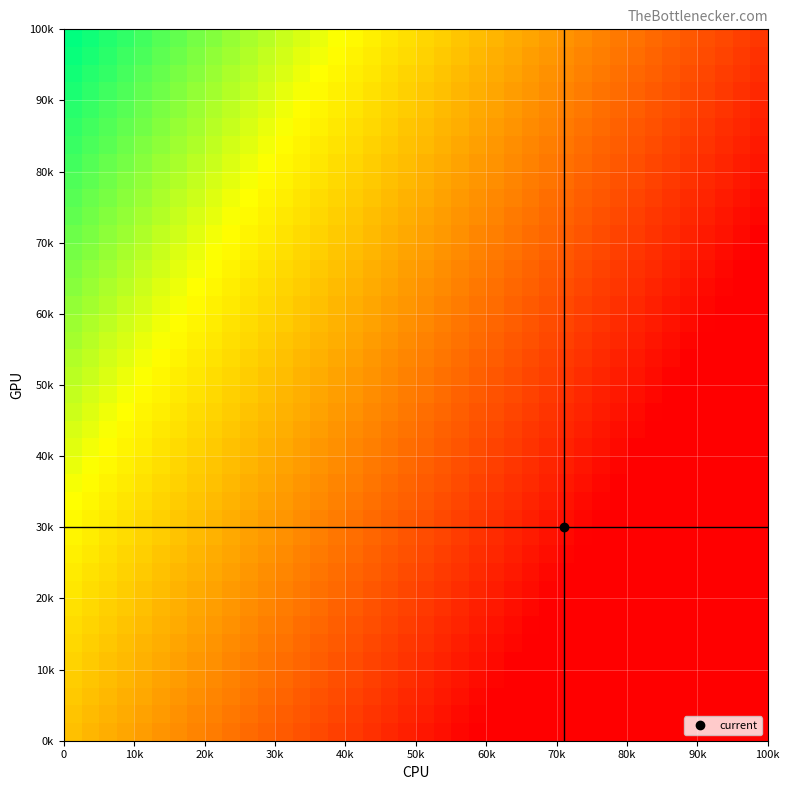

Reading left to right, what are all the values shown in this chart?

row_0: 0.0	-0.0	-0.1	-0.1	-0.2	-0.2	-0.3	-0.3	-0.4	-0.4	-0.4	-0.5	-0.5	-0.6	-0.6	-0.7	-0.7	-0.7	-0.8	-0.8	-0.9	-0.9	-1.0	-1.0	-1.1	-1.1	-1.1	-1.2	-1.2	-1.3	-1.3	-1.4	-1.4	-1.4	-1.5	-1.5	-1.6	-1.6	-1.7	-1.7
row_1: 0.0	-0.0	-0.1	-0.1	-0.1	-0.2	-0.2	-0.3	-0.3	-0.4	-0.4	-0.5	-0.5	-0.5	-0.6	-0.6	-0.7	-0.7	-0.8	-0.8	-0.9	-0.9	-0.9	-1.0	-1.0	-1.1	-1.1	-1.2	-1.2	-1.2	-1.3	-1.3	-1.4	-1.4	-1.5	-1.5	-1.6	-1.6	-1.6	-1.7
row_2: 0.1	0.0	-0.0	-0.1	-0.1	-0.2	-0.2	-0.3	-0.3	-0.3	-0.4	-0.4	-0.5	-0.5	-0.6	-0.6	-0.7	-0.7	-0.7	-0.8	-0.8	-0.9	-0.9	-1.0	-1.0	-1.0	-1.1	-1.1	-1.2	-1.2	-1.3	-1.3	-1.4	-1.4	-1.4	-1.5	-1.5	-1.6	-1.6	-1.7
row_3: 0.1	0.0	-0.0	-0.1	-0.1	-0.1	-0.2	-0.2	-0.3	-0.3	-0.4	-0.4	-0.4	-0.5	-0.5	-0.6	-0.6	-0.7	-0.7	-0.8	-0.8	-0.8	-0.9	-0.9	-1.0	-1.0	-1.1	-1.1	-1.2	-1.2	-1.2	-1.3	-1.3	-1.4	-1.4	-1.5	-1.5	-1.5	-1.6	-1.6
row_4: 0.1	0.1	0.0	-0.0	-0.1	-0.1	-0.2	-0.2	-0.2	-0.3	-0.3	-0.4	-0.4	-0.5	-0.5	-0.6	-0.6	-0.6	-0.7	-0.7	-0.8	-0.8	-0.9	-0.9	-0.9	-1.0	-1.0	-1.1	-1.1	-1.2	-1.2	-1.3	-1.3	-1.3	-1.4	-1.4	-1.5	-1.5	-1.6	-1.6
row_5: 0.1	0.1	0.0	-0.0	-0.0	-0.1	-0.1	-0.2	-0.2	-0.3	-0.3	-0.4	-0.4	-0.4	-0.5	-0.5	-0.6	-0.6	-0.7	-0.7	-0.7	-0.8	-0.8	-0.9	-0.9	-1.0	-1.0	-1.1	-1.1	-1.1	-1.2	-1.2	-1.3	-1.3	-1.4	-1.4	-1.5	-1.5	-1.5	-1.6
row_6: 0.2	0.1	0.1	0.0	-0.0	-0.1	-0.1	-0.2	-0.2	-0.2	-0.3	-0.3	-0.4	-0.4	-0.5	-0.5	-0.5	-0.6	-0.6	-0.7	-0.7	-0.8	-0.8	-0.9	-0.9	-0.9	-1.0	-1.0	-1.1	-1.1	-1.2	-1.2	-1.2	-1.3	-1.3	-1.4	-1.4	-1.5	-1.5	-1.6
row_7: 0.2	0.1	0.1	0.0	0.0	-0.0	-0.1	-0.1	-0.2	-0.2	-0.3	-0.3	-0.3	-0.4	-0.4	-0.5	-0.5	-0.6	-0.6	-0.7	-0.7	-0.7	-0.8	-0.8	-0.9	-0.9	-1.0	-1.0	-1.0	-1.1	-1.1	-1.2	-1.2	-1.3	-1.3	-1.4	-1.4	-1.4	-1.5	-1.5
row_8: 0.2	0.2	0.1	0.1	0.0	-0.0	-0.1	-0.1	-0.1	-0.2	-0.2	-0.3	-0.3	-0.4	-0.4	-0.5	-0.5	-0.5	-0.6	-0.6	-0.7	-0.7	-0.8	-0.8	-0.8	-0.9	-0.9	-1.0	-1.0	-1.1	-1.1	-1.2	-1.2	-1.2	-1.3	-1.3	-1.4	-1.4	-1.5	-1.5
row_9: 0.2	0.2	0.1	0.1	0.1	0.0	-0.0	-0.1	-0.1	-0.2	-0.2	-0.3	-0.3	-0.3	-0.4	-0.4	-0.5	-0.5	-0.6	-0.6	-0.6	-0.7	-0.7	-0.8	-0.8	-0.9	-0.9	-1.0	-1.0	-1.0	-1.1	-1.1	-1.2	-1.2	-1.3	-1.3	-1.3	-1.4	-1.4	-1.5
row_10: 0.3	0.2	0.2	0.1	0.1	0.0	-0.0	-0.1	-0.1	-0.1	-0.2	-0.2	-0.3	-0.3	-0.4	-0.4	-0.4	-0.5	-0.5	-0.6	-0.6	-0.7	-0.7	-0.8	-0.8	-0.8	-0.9	-0.9	-1.0	-1.0	-1.1	-1.1	-1.1	-1.2	-1.2	-1.3	-1.3	-1.4	-1.4	-1.5
row_11: 0.3	0.2	0.2	0.2	0.1	0.1	0.0	-0.0	-0.1	-0.1	-0.2	-0.2	-0.2	-0.3	-0.3	-0.4	-0.4	-0.5	-0.5	-0.6	-0.6	-0.6	-0.7	-0.7	-0.8	-0.8	-0.9	-0.9	-0.9	-1.0	-1.0	-1.1	-1.1	-1.2	-1.2	-1.3	-1.3	-1.3	-1.4	-1.4
row_12: 0.3	0.3	0.2	0.2	0.1	0.1	0.0	0.0	-0.0	-0.1	-0.1	-0.2	-0.2	-0.3	-0.3	-0.4	-0.4	-0.4	-0.5	-0.5	-0.6	-0.6	-0.7	-0.7	-0.7	-0.8	-0.8	-0.9	-0.9	-1.0	-1.0	-1.1	-1.1	-1.1	-1.2	-1.2	-1.3	-1.3	-1.4	-1.4
row_13: 0.3	0.3	0.2	0.2	0.2	0.1	0.1	0.0	-0.0	-0.1	-0.1	-0.1	-0.2	-0.2	-0.3	-0.3	-0.4	-0.4	-0.5	-0.5	-0.5	-0.6	-0.6	-0.7	-0.7	-0.8	-0.8	-0.9	-0.9	-0.9	-1.0	-1.0	-1.1	-1.1	-1.2	-1.2	-1.2	-1.3	-1.3	-1.4
row_14: 0.4	0.3	0.3	0.2	0.2	0.1	0.1	0.1	0.0	-0.0	-0.1	-0.1	-0.2	-0.2	-0.3	-0.3	-0.3	-0.4	-0.4	-0.5	-0.5	-0.6	-0.6	-0.6	-0.7	-0.7	-0.8	-0.8	-0.9	-0.9	-1.0	-1.0	-1.0	-1.1	-1.1	-1.2	-1.2	-1.3	-1.3	-1.4
row_15: 0.4	0.3	0.3	0.3	0.2	0.2	0.1	0.1	0.0	-0.0	-0.1	-0.1	-0.1	-0.2	-0.2	-0.3	-0.3	-0.4	-0.4	-0.4	-0.5	-0.5	-0.6	-0.6	-0.7	-0.7	-0.8	-0.8	-0.8	-0.9	-0.9	-1.0	-1.0	-1.1	-1.1	-1.2	-1.2	-1.2	-1.3	-1.3
row_16: 0.4	0.4	0.3	0.3	0.2	0.2	0.1	0.1	0.1	0.0	-0.0	-0.1	-0.1	-0.2	-0.2	-0.2	-0.3	-0.3	-0.4	-0.4	-0.5	-0.5	-0.6	-0.6	-0.6	-0.7	-0.7	-0.8	-0.8	-0.9	-0.9	-0.9	-1.0	-1.0	-1.1	-1.1	-1.2	-1.2	-1.3	-1.3
row_17: 0.4	0.4	0.3	0.3	0.3	0.2	0.2	0.1	0.1	0.0	-0.0	-0.0	-0.1	-0.1	-0.2	-0.2	-0.3	-0.3	-0.4	-0.4	-0.4	-0.5	-0.5	-0.6	-0.6	-0.7	-0.7	-0.7	-0.8	-0.8	-0.9	-0.9	-1.0	-1.0	-1.1	-1.1	-1.1	-1.2	-1.2	-1.3
row_18: 0.5	0.4	0.4	0.3	0.3	0.2	0.2	0.2	0.1	0.1	0.0	-0.0	-0.1	-0.1	-0.2	-0.2	-0.2	-0.3	-0.3	-0.4	-0.4	-0.5	-0.5	-0.5	-0.6	-0.6	-0.7	-0.7	-0.8	-0.8	-0.9	-0.9	-0.9	-1.0	-1.0	-1.1	-1.1	-1.2	-1.2	-1.2
row_19: 0.5	0.4	0.4	0.4	0.3	0.3	0.2	0.2	0.1	0.1	0.0	0.0	-0.0	-0.1	-0.1	-0.2	-0.2	-0.3	-0.3	-0.3	-0.4	-0.4	-0.5	-0.5	-0.6	-0.6	-0.7	-0.7	-0.7	-0.8	-0.8	-0.9	-0.9	-1.0	-1.0	-1.0	-1.1	-1.1	-1.2	-1.2
row_20: 0.5	0.5	0.4	0.4	0.3	0.3	0.2	0.2	0.2	0.1	0.1	0.0	-0.0	-0.1	-0.1	-0.1	-0.2	-0.2	-0.3	-0.3	-0.4	-0.4	-0.5	-0.5	-0.5	-0.6	-0.6	-0.7	-0.7	-0.8	-0.8	-0.8	-0.9	-0.9	-1.0	-1.0	-1.1	-1.1	-1.2	-1.2
row_21: 0.5	0.5	0.5	0.4	0.4	0.3	0.3	0.2	0.2	0.1	0.1	0.1	0.0	-0.0	-0.1	-0.1	-0.2	-0.2	-0.3	-0.3	-0.3	-0.4	-0.4	-0.5	-0.5	-0.6	-0.6	-0.6	-0.7	-0.7	-0.8	-0.8	-0.9	-0.9	-1.0	-1.0	-1.0	-1.1	-1.1	-1.2
row_22: 0.6	0.5	0.5	0.4	0.4	0.3	0.3	0.3	0.2	0.2	0.1	0.1	0.0	-0.0	-0.0	-0.1	-0.1	-0.2	-0.2	-0.3	-0.3	-0.4	-0.4	-0.4	-0.5	-0.5	-0.6	-0.6	-0.7	-0.7	-0.8	-0.8	-0.8	-0.9	-0.9	-1.0	-1.0	-1.1	-1.1	-1.1
row_23: 0.6	0.5	0.5	0.5	0.4	0.4	0.3	0.3	0.2	0.2	0.2	0.1	0.1	0.0	-0.0	-0.1	-0.1	-0.2	-0.2	-0.2	-0.3	-0.3	-0.4	-0.4	-0.5	-0.5	-0.6	-0.6	-0.6	-0.7	-0.7	-0.8	-0.8	-0.9	-0.9	-0.9	-1.0	-1.0	-1.1	-1.1
row_24: 0.6	0.6	0.5	0.5	0.4	0.4	0.4	0.3	0.3	0.2	0.2	0.1	0.1	0.0	0.0	-0.0	-0.1	-0.1	-0.2	-0.2	-0.3	-0.3	-0.3	-0.4	-0.4	-0.5	-0.5	-0.6	-0.6	-0.7	-0.7	-0.7	-0.8	-0.8	-0.9	-0.9	-1.0	-1.0	-1.1	-1.1
row_25: 0.6	0.6	0.6	0.5	0.5	0.4	0.4	0.3	0.3	0.2	0.2	0.2	0.1	0.1	0.0	-0.0	-0.1	-0.1	-0.1	-0.2	-0.2	-0.3	-0.3	-0.4	-0.4	-0.5	-0.5	-0.5	-0.6	-0.6	-0.7	-0.7	-0.8	-0.8	-0.9	-0.9	-0.9	-1.0	-1.0	-1.1
row_26: 0.7	0.6	0.6	0.5	0.5	0.4	0.4	0.4	0.3	0.3	0.2	0.2	0.1	0.1	0.1	0.0	-0.0	-0.1	-0.1	-0.2	-0.2	-0.3	-0.3	-0.3	-0.4	-0.4	-0.5	-0.5	-0.6	-0.6	-0.6	-0.7	-0.7	-0.8	-0.8	-0.9	-0.9	-1.0	-1.0	-1.0
row_27: 0.7	0.6	0.6	0.6	0.5	0.5	0.4	0.4	0.3	0.3	0.3	0.2	0.2	0.1	0.1	0.0	-0.0	-0.1	-0.1	-0.1	-0.2	-0.2	-0.3	-0.3	-0.4	-0.4	-0.4	-0.5	-0.5	-0.6	-0.6	-0.7	-0.7	-0.8	-0.8	-0.8	-0.9	-0.9	-1.0	-1.0
row_28: 0.7	0.7	0.6	0.6	0.5	0.5	0.5	0.4	0.4	0.3	0.3	0.2	0.2	0.1	0.1	0.1	0.0	-0.0	-0.1	-0.1	-0.2	-0.2	-0.2	-0.3	-0.3	-0.4	-0.4	-0.5	-0.5	-0.6	-0.6	-0.6	-0.7	-0.7	-0.8	-0.8	-0.9	-0.9	-0.9	-1.0
row_29: 0.7	0.7	0.7	0.6	0.6	0.5	0.5	0.4	0.4	0.3	0.3	0.3	0.2	0.2	0.1	0.1	0.0	-0.0	-0.0	-0.1	-0.1	-0.2	-0.2	-0.3	-0.3	-0.4	-0.4	-0.4	-0.5	-0.5	-0.6	-0.6	-0.7	-0.7	-0.7	-0.8	-0.8	-0.9	-0.9	-1.0
row_30: 0.8	0.7	0.7	0.6	0.6	0.5	0.5	0.5	0.4	0.4	0.3	0.3	0.2	0.2	0.2	0.1	0.1	0.0	-0.0	-0.1	-0.1	-0.2	-0.2	-0.2	-0.3	-0.3	-0.4	-0.4	-0.5	-0.5	-0.5	-0.6	-0.6	-0.7	-0.7	-0.8	-0.8	-0.9	-0.9	-0.9
row_31: 0.8	0.8	0.7	0.7	0.6	0.6	0.5	0.5	0.4	0.4	0.4	0.3	0.3	0.2	0.2	0.1	0.1	0.0	0.0	-0.0	-0.1	-0.1	-0.2	-0.2	-0.3	-0.3	-0.3	-0.4	-0.4	-0.5	-0.5	-0.6	-0.6	-0.7	-0.7	-0.7	-0.8	-0.8	-0.9	-0.9
row_32: 0.8	0.8	0.7	0.7	0.6	0.6	0.6	0.5	0.5	0.4	0.4	0.3	0.3	0.3	0.2	0.2	0.1	0.1	0.0	-0.0	-0.1	-0.1	-0.1	-0.2	-0.2	-0.3	-0.3	-0.4	-0.4	-0.5	-0.5	-0.5	-0.6	-0.6	-0.7	-0.7	-0.8	-0.8	-0.8	-0.9
row_33: 0.8	0.8	0.8	0.7	0.7	0.6	0.6	0.5	0.5	0.5	0.4	0.4	0.3	0.3	0.2	0.2	0.1	0.1	0.1	0.0	-0.0	-0.1	-0.1	-0.2	-0.2	-0.3	-0.3	-0.3	-0.4	-0.4	-0.5	-0.5	-0.6	-0.6	-0.6	-0.7	-0.7	-0.8	-0.8	-0.9
row_34: 0.9	0.8	0.8	0.7	0.7	0.7	0.6	0.6	0.5	0.5	0.4	0.4	0.3	0.3	0.3	0.2	0.2	0.1	0.1	0.0	-0.0	-0.0	-0.1	-0.1	-0.2	-0.2	-0.3	-0.3	-0.4	-0.4	-0.4	-0.5	-0.5	-0.6	-0.6	-0.7	-0.7	-0.8	-0.8	-0.8
row_35: 0.9	0.9	0.8	0.8	0.7	0.7	0.6	0.6	0.5	0.5	0.5	0.4	0.4	0.3	0.3	0.2	0.2	0.2	0.1	0.1	0.0	-0.0	-0.1	-0.1	-0.2	-0.2	-0.2	-0.3	-0.3	-0.4	-0.4	-0.5	-0.5	-0.5	-0.6	-0.6	-0.7	-0.7	-0.8	-0.8
row_36: 0.9	0.9	0.8	0.8	0.7	0.7	0.7	0.6	0.6	0.5	0.5	0.4	0.4	0.4	0.3	0.3	0.2	0.2	0.1	0.1	0.0	0.0	-0.0	-0.1	-0.1	-0.2	-0.2	-0.3	-0.3	-0.3	-0.4	-0.4	-0.5	-0.5	-0.6	-0.6	-0.7	-0.7	-0.7	-0.8
row_37: 0.9	0.9	0.9	0.8	0.8	0.7	0.7	0.6	0.6	0.6	0.5	0.5	0.4	0.4	0.3	0.3	0.2	0.2	0.2	0.1	0.1	0.0	-0.0	-0.1	-0.1	-0.1	-0.2	-0.2	-0.3	-0.3	-0.4	-0.4	-0.5	-0.5	-0.5	-0.6	-0.6	-0.7	-0.7	-0.8
row_38: 1.0	0.9	0.9	0.8	0.8	0.8	0.7	0.7	0.6	0.6	0.5	0.5	0.4	0.4	0.4	0.3	0.3	0.2	0.2	0.1	0.1	0.1	0.0	-0.0	-0.1	-0.1	-0.2	-0.2	-0.3	-0.3	-0.3	-0.4	-0.4	-0.5	-0.5	-0.6	-0.6	-0.6	-0.7	-0.7
row_39: 1.0	1.0	0.9	0.9	0.8	0.8	0.7	0.7	0.6	0.6	0.6	0.5	0.5	0.4	0.4	0.3	0.3	0.3	0.2	0.2	0.1	0.1	0.0	-0.0	-0.1	-0.1	-0.1	-0.2	-0.2	-0.3	-0.3	-0.4	-0.4	-0.4	-0.5	-0.5	-0.6	-0.6	-0.7	-0.7